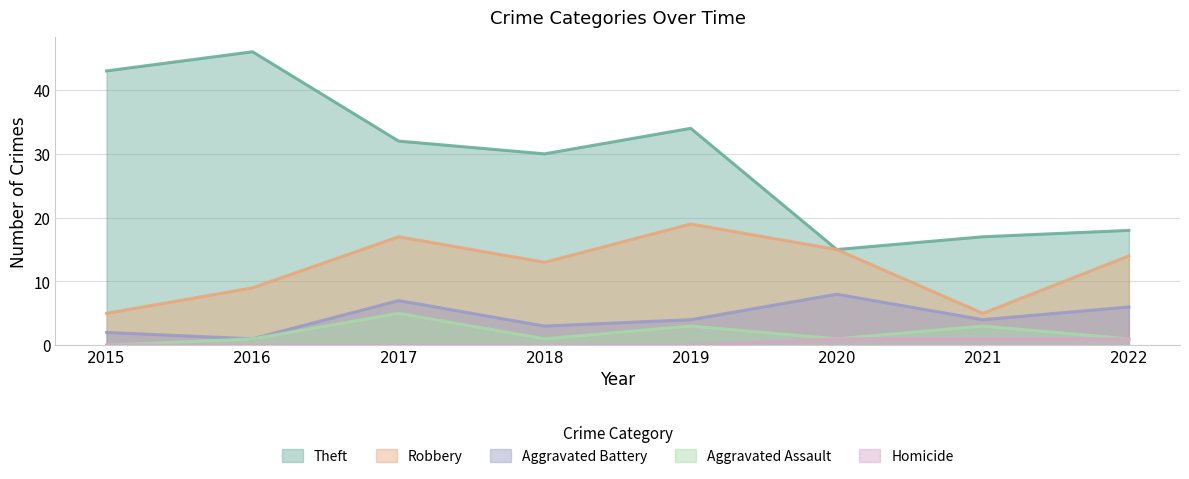

At which category does the chart reach its minimum across all series?

2015